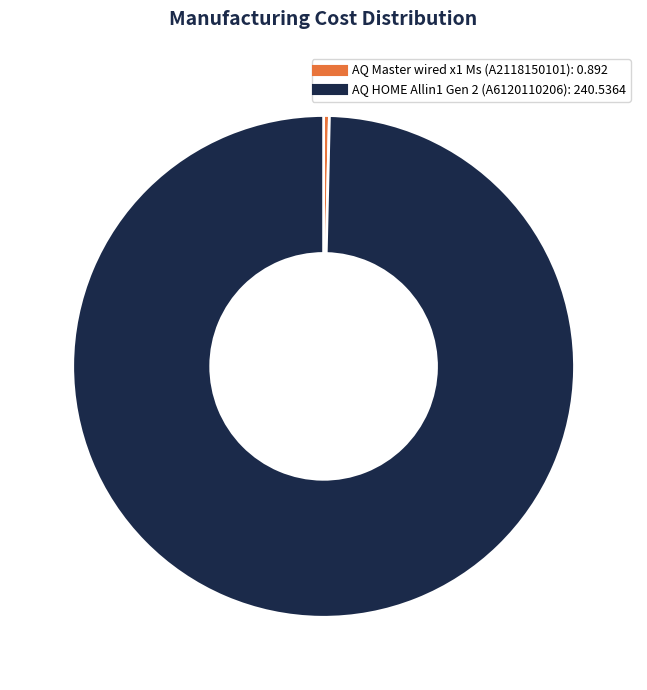

Is there a majority slice in this chart?

Yes